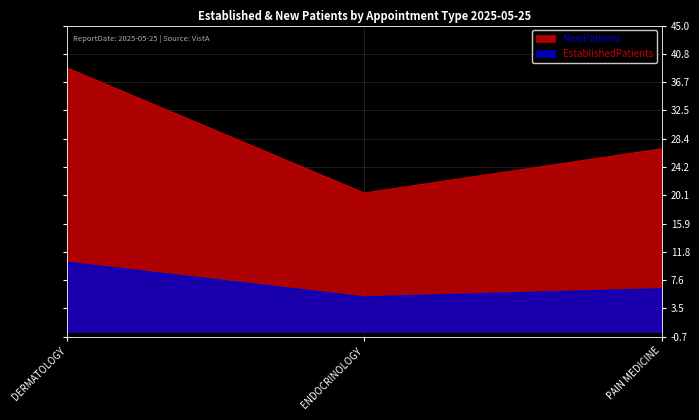

What is the label of the 2nd point from the right?

ENDOCRINOLOGY